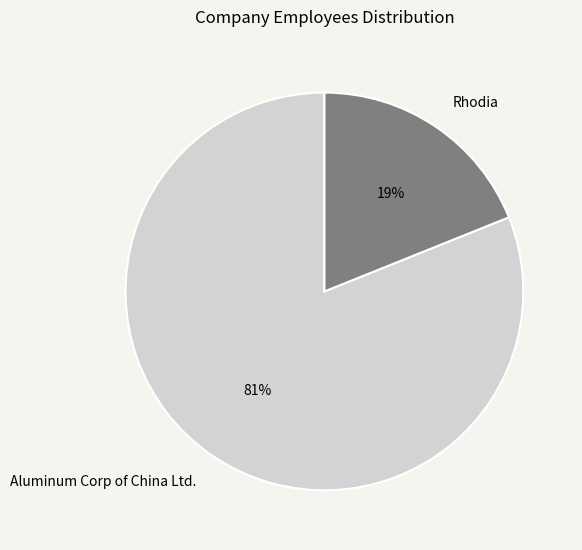

Which category has the biggest portion of the pie?

Aluminum Corp of China Ltd.